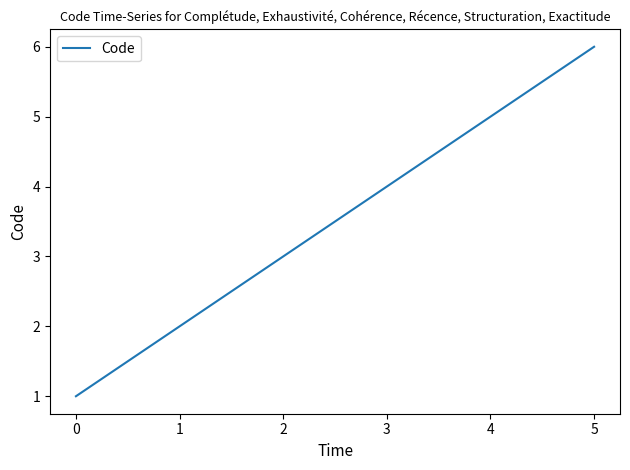

What is the sum of all values?

21